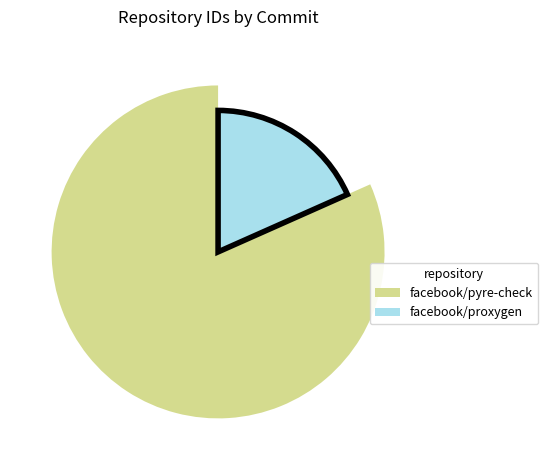

Count the number of slices in the pie.

2